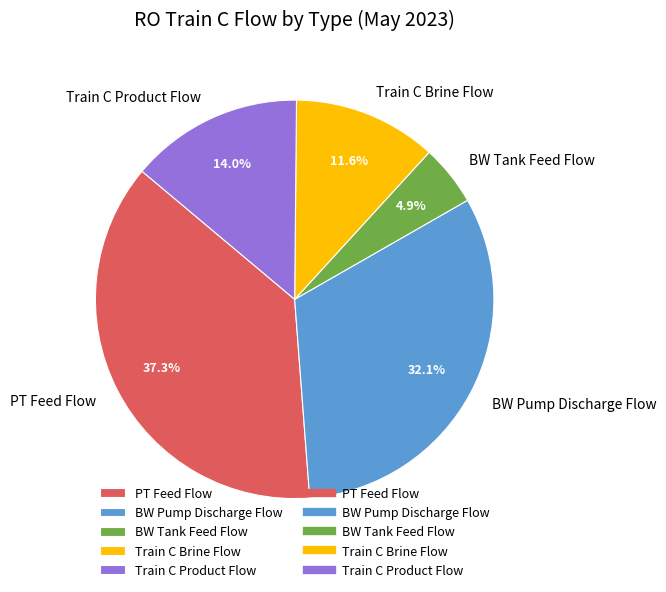

Is the sum of PT Feed Flow and Train C Product Flow greater than half?

Yes